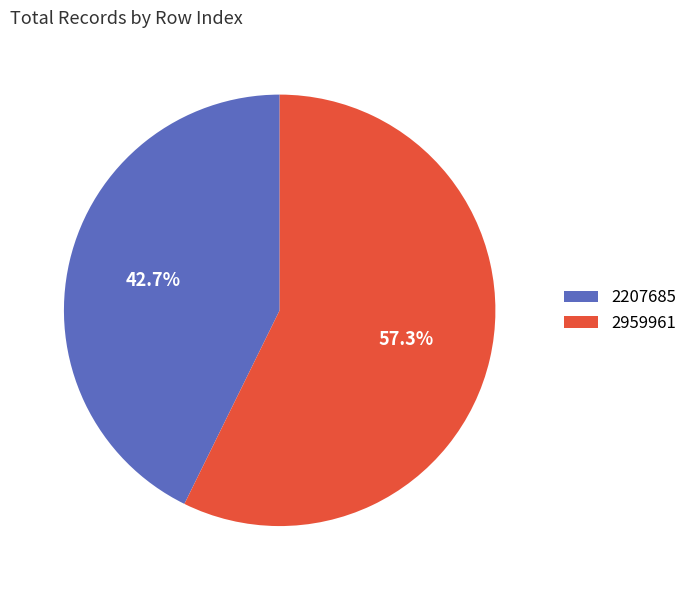

Is the sum of 2959961 and 2207685 greater than half?

Yes